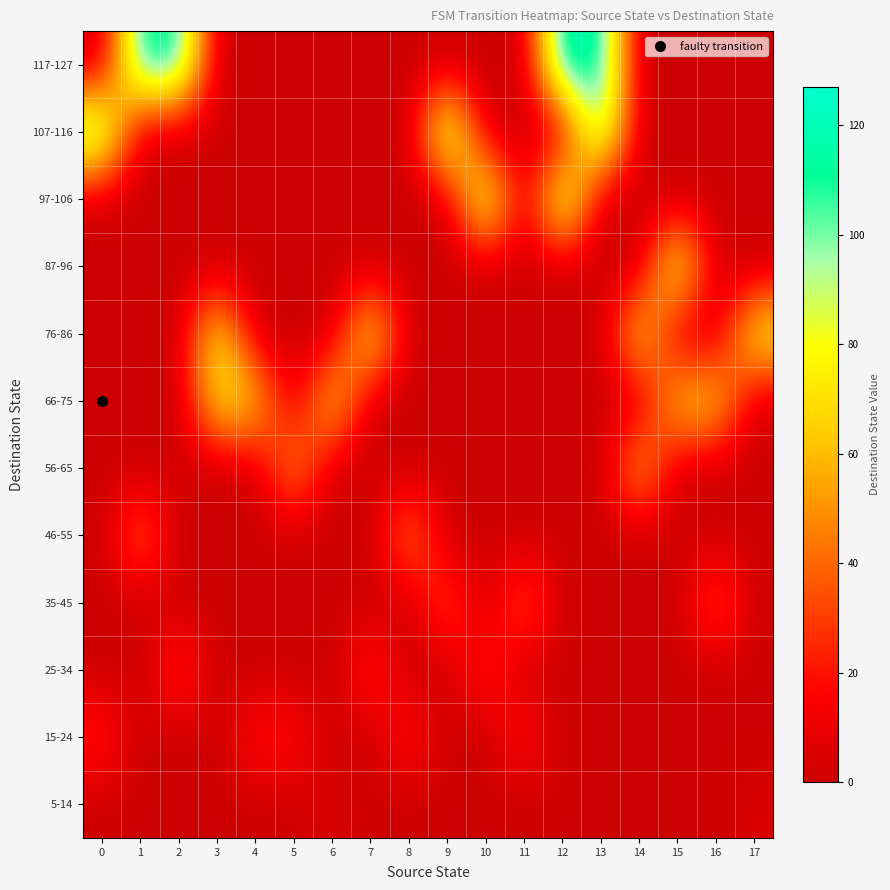

What is the total value across all series at 17?

88